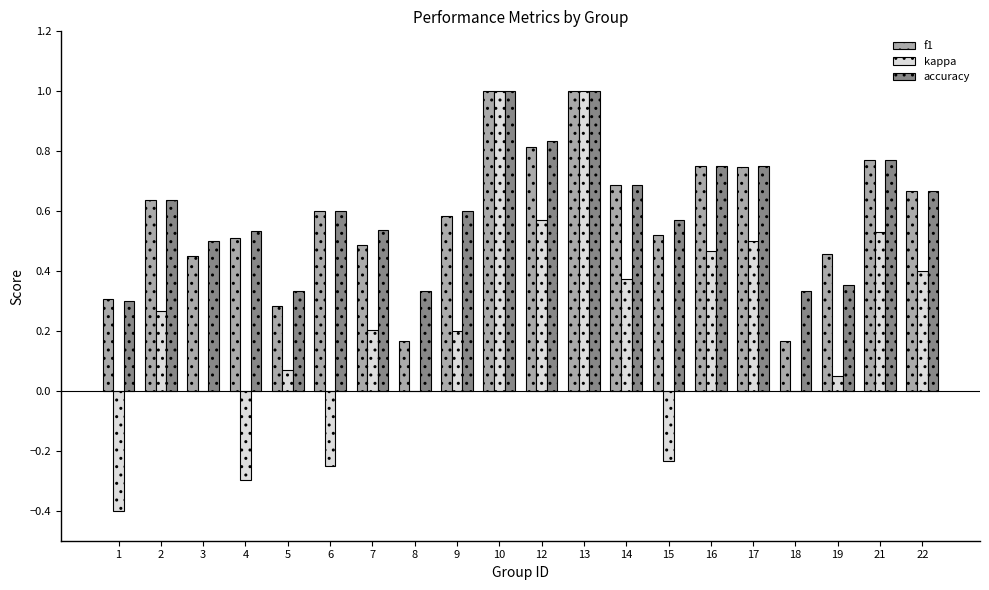

How many categories are shown in the chart?

20